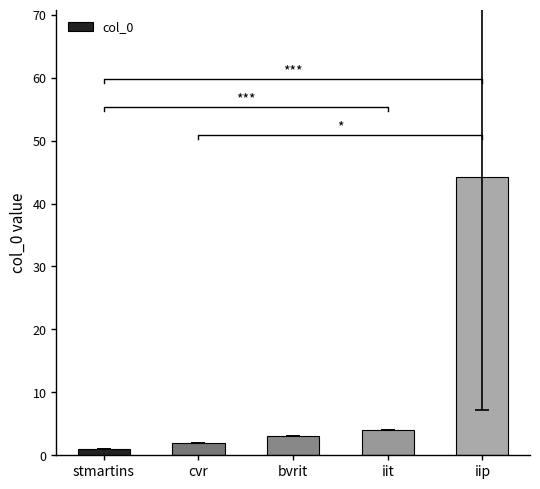

List the labels in order of value, smallest first.

stmartins, cvr, bvrit, iit, iip